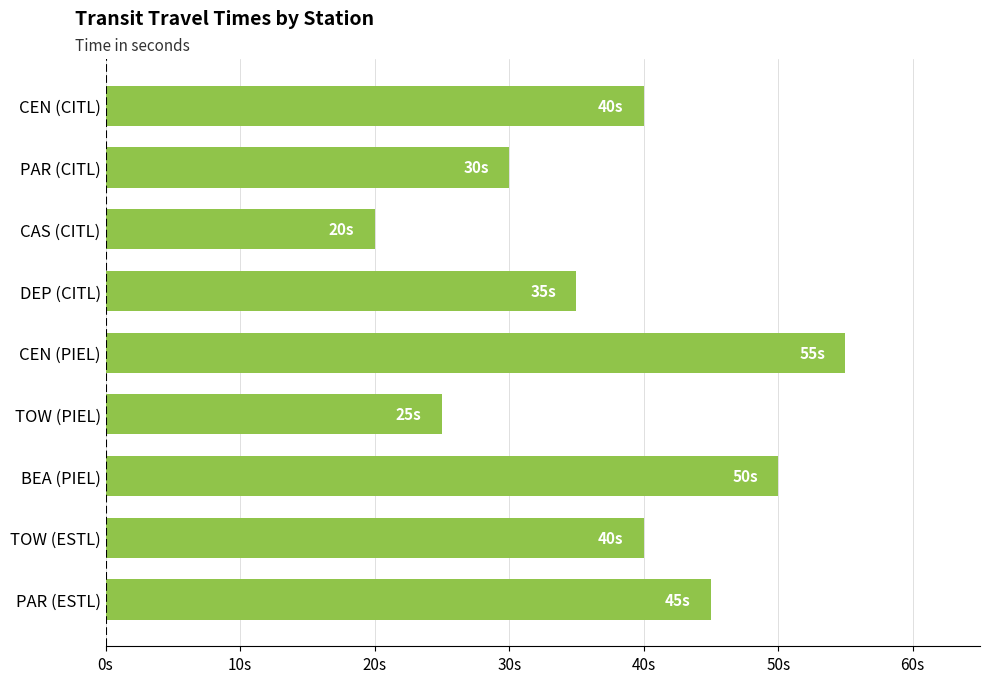

Are the bars grouped side by side (vs. stacked)?

No